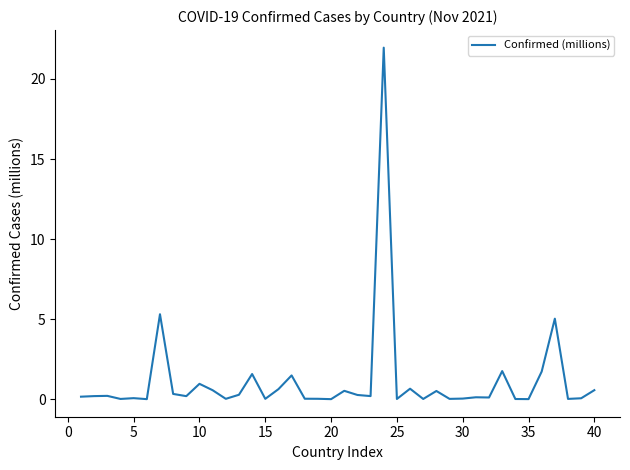

What is the difference between the maximum and minimum values?

22.0